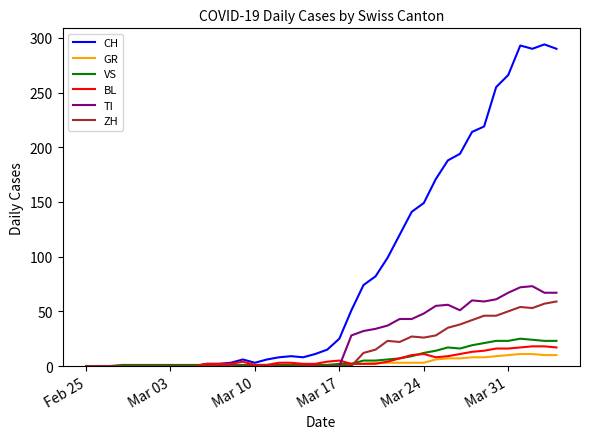

Which series has the largest total across all categories?

CH